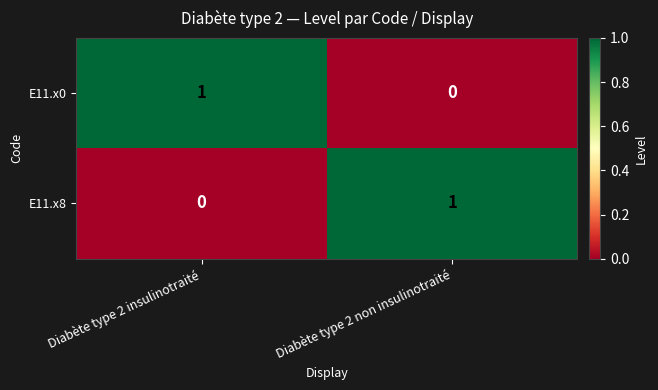

True or false: E11.x0 has a value of 2 at Diabète type 2 insulinotraité.

False